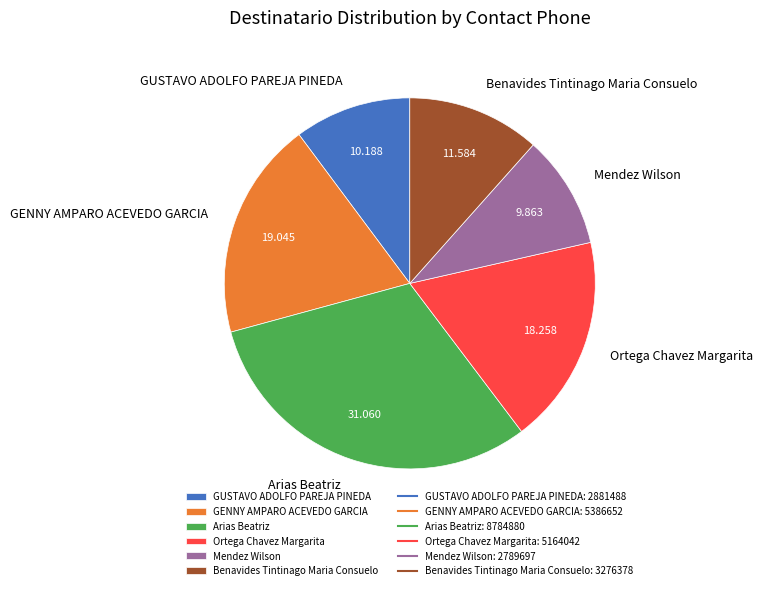

Does Mendez Wilson account for over 50% of the chart?

No